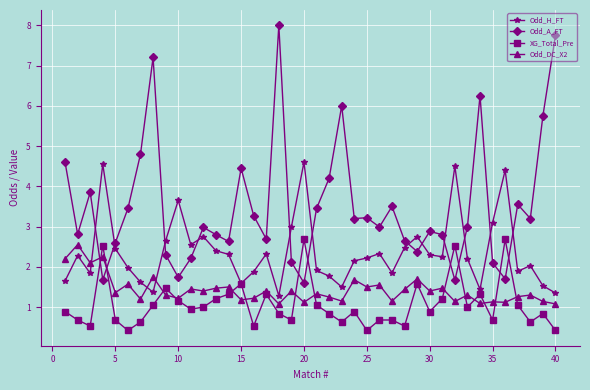

True or false: Odd_A_FT and XG_Total_Pre intersect in this chart.

True